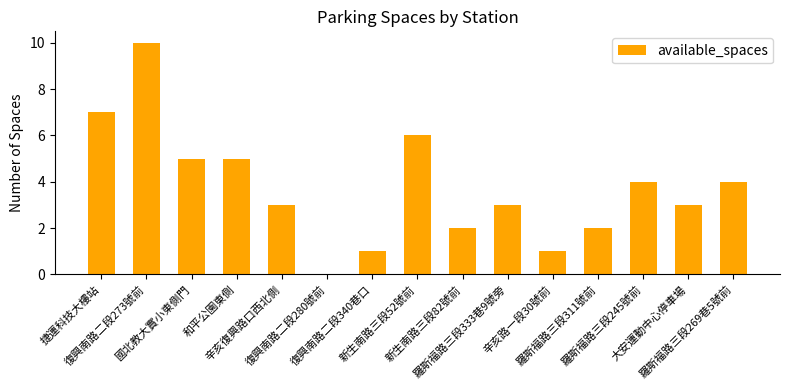

Are the bars horizontal?

No